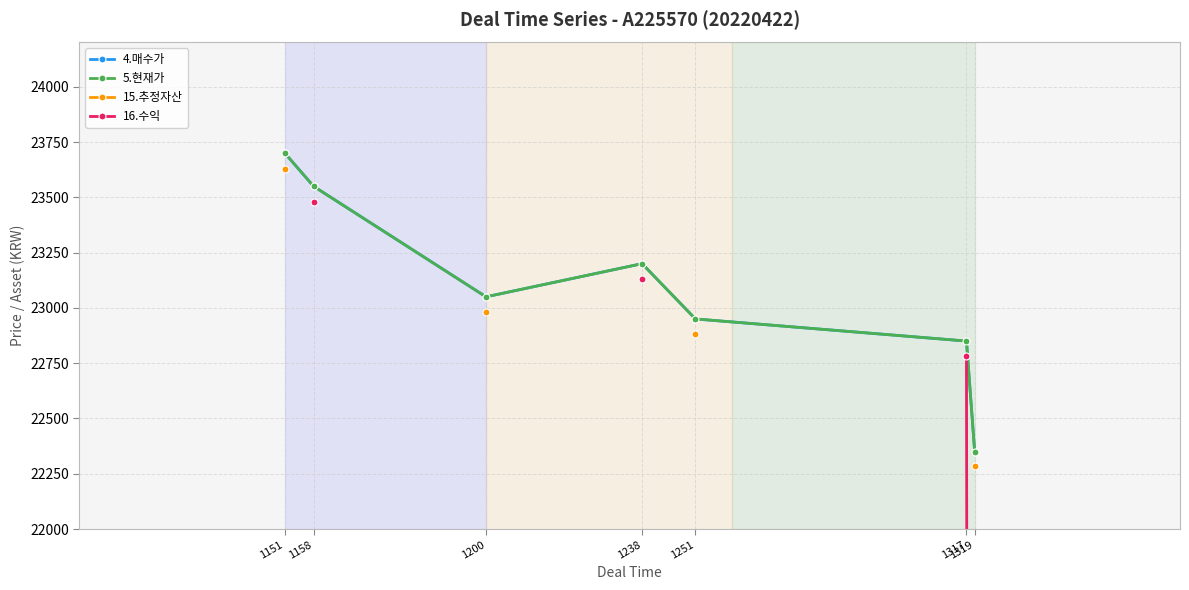

Rank the series by their maximum value, from highest to lowest.

4.매수가, 5.현재가, 15.추정자산, 16.수익